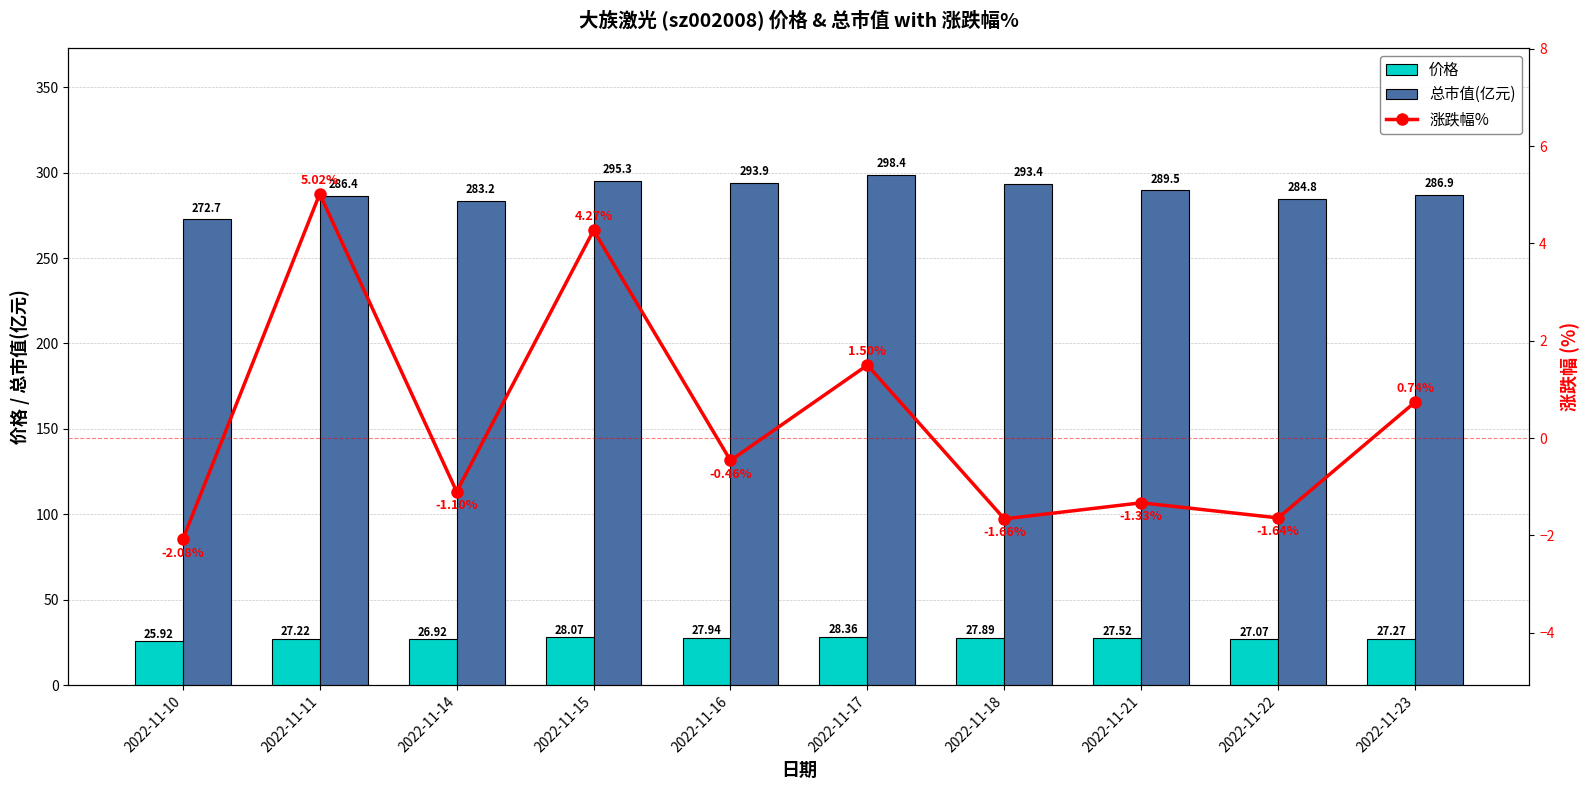

What is the average value of the 涨跌幅% series?

0.3